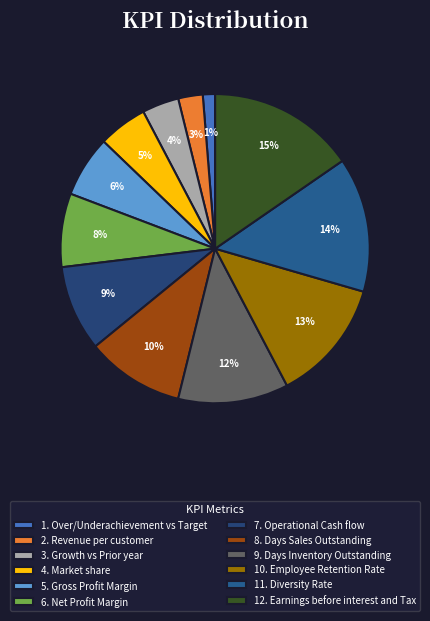

What is the smallest slice in the pie chart?

1. Over/Underachievement vs Target